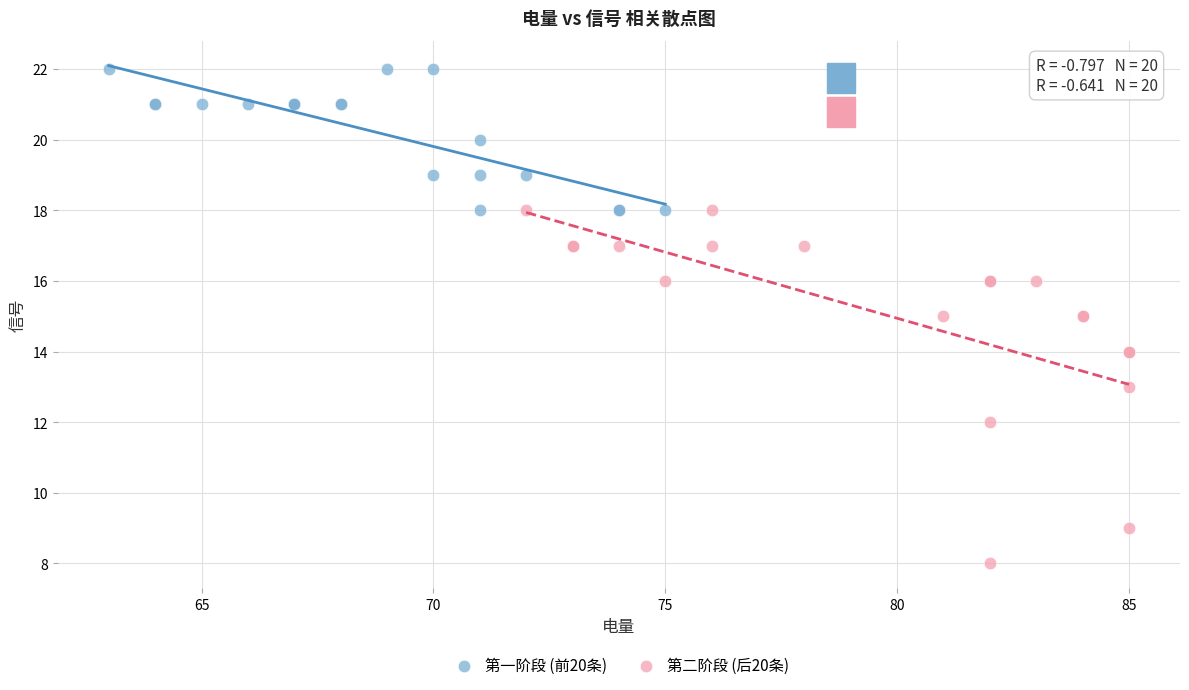

Which series contains the highest Y value?

第一阶段 (前20条)